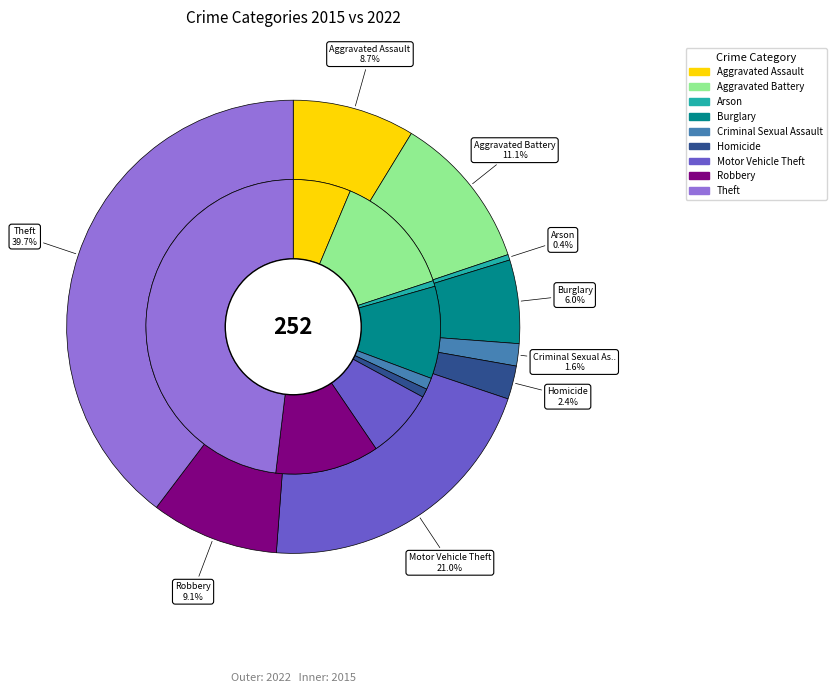

To the nearest percent, what is the difference between the largest and smallest slice percentages?

39%